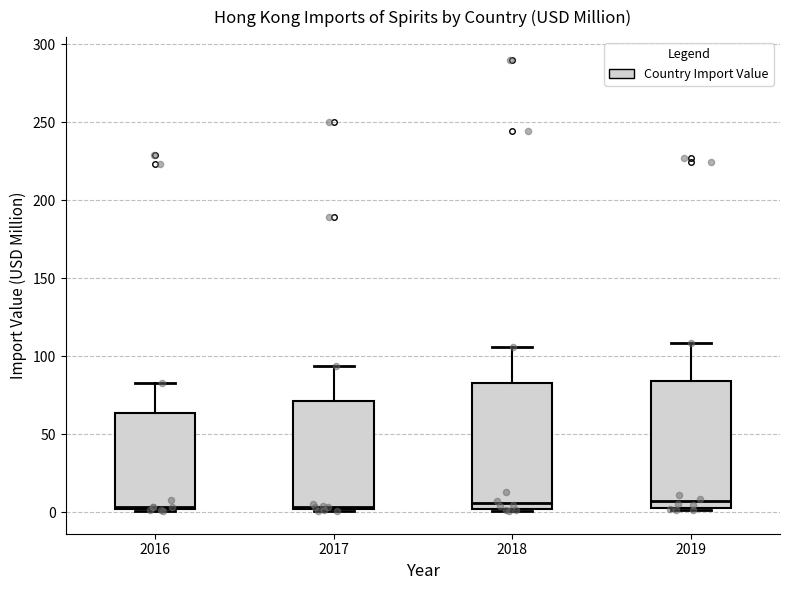

Reading left to right, read every box against the y-axis: the position of its median line, the range the box covers, and the ends of its whiskers. The values are not printed on the chart, so give them approximately, as read against the axis.

2016: median 5, box 0 to 65, whiskers 0 to 85
2017: median 5, box 0 to 70, whiskers 0 to 95
2018: median 5, box 0 to 85, whiskers 0 to 105
2019: median 5 (just above the box's lower edge), box 5 to 85, whiskers 0 to 110